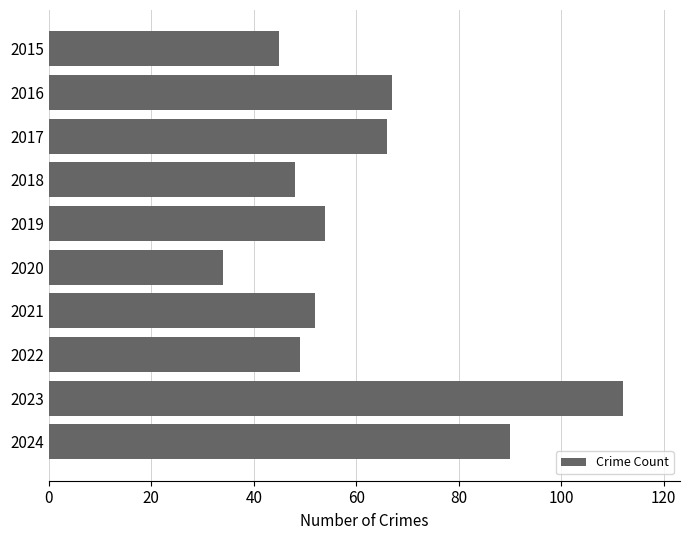

Which category has the lowest value across all series?

2020